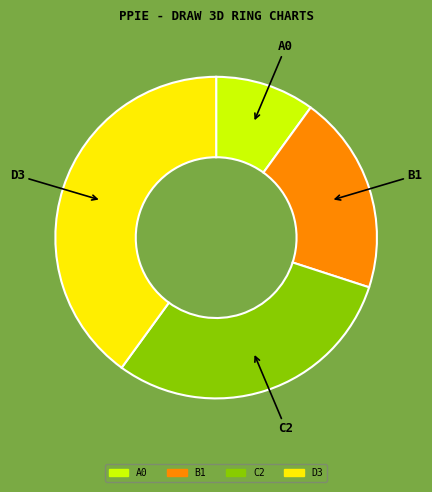

Approximately how many times larger is the value at D3 compared to A0?

4.0